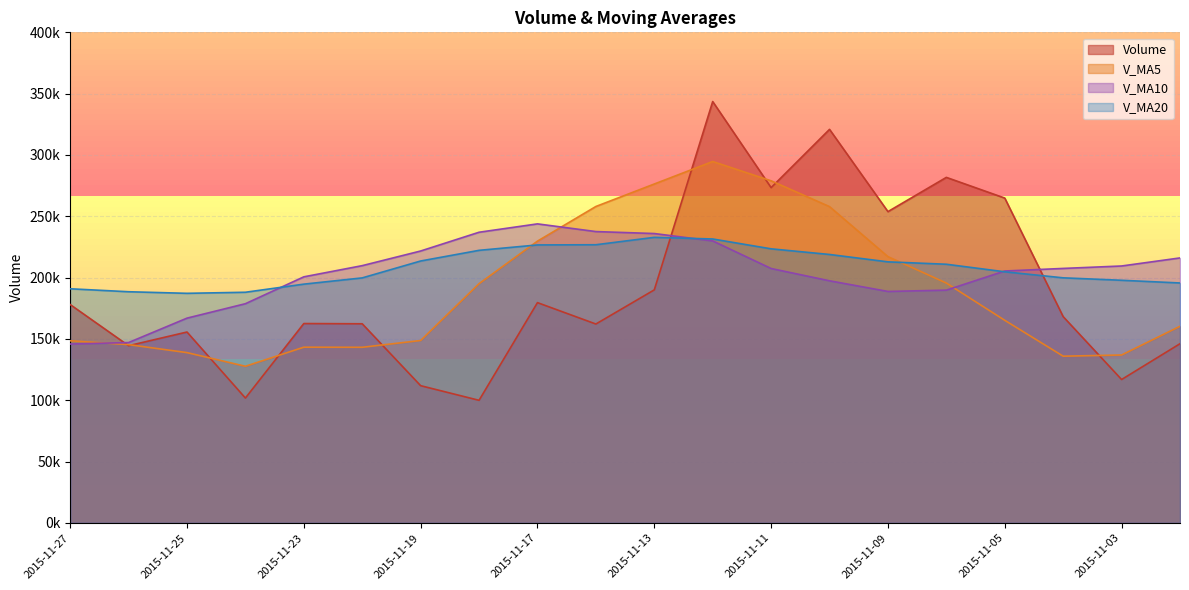

What is the difference between the second highest and minimum values in the v_ma10 series?

91698.4